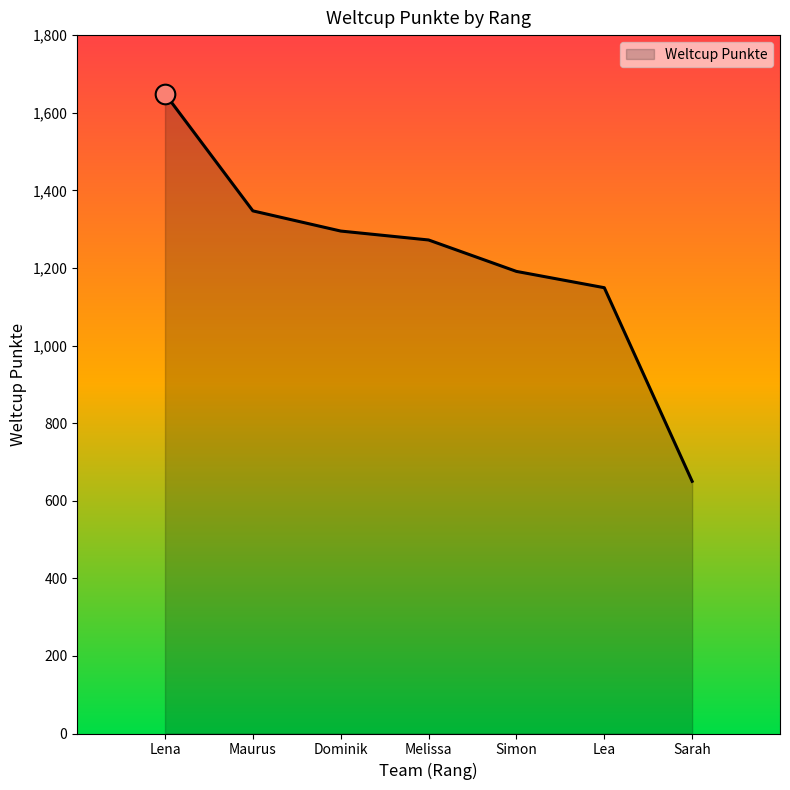

Which has a higher value, Simon or Sarah?

Simon